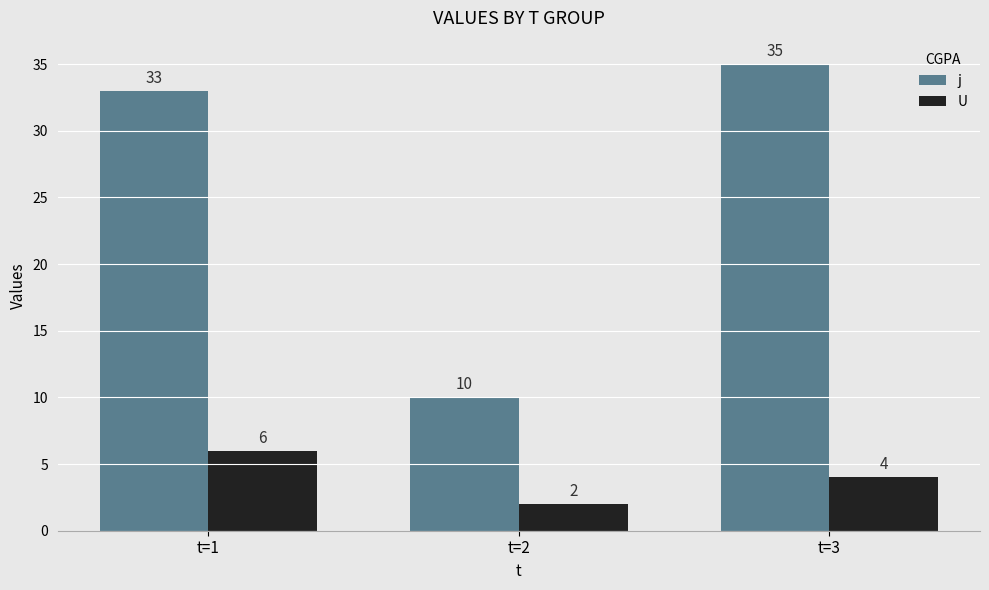

What is the total value across all series at t=2?

12